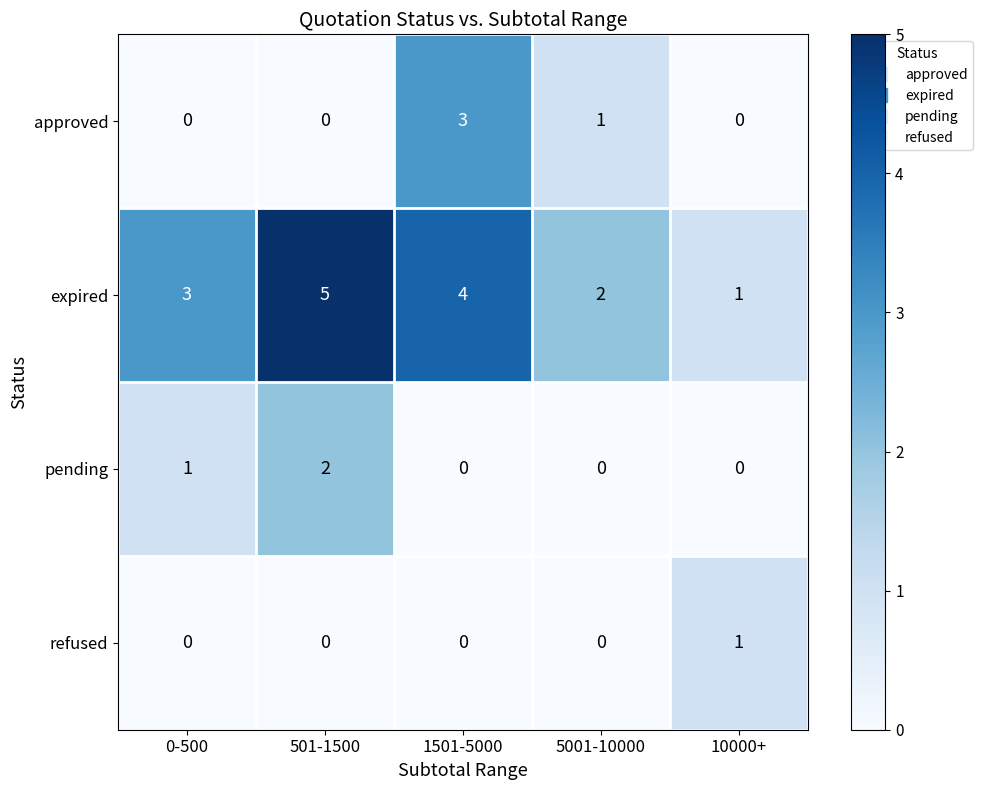

What is the highest value of the expired series?

5